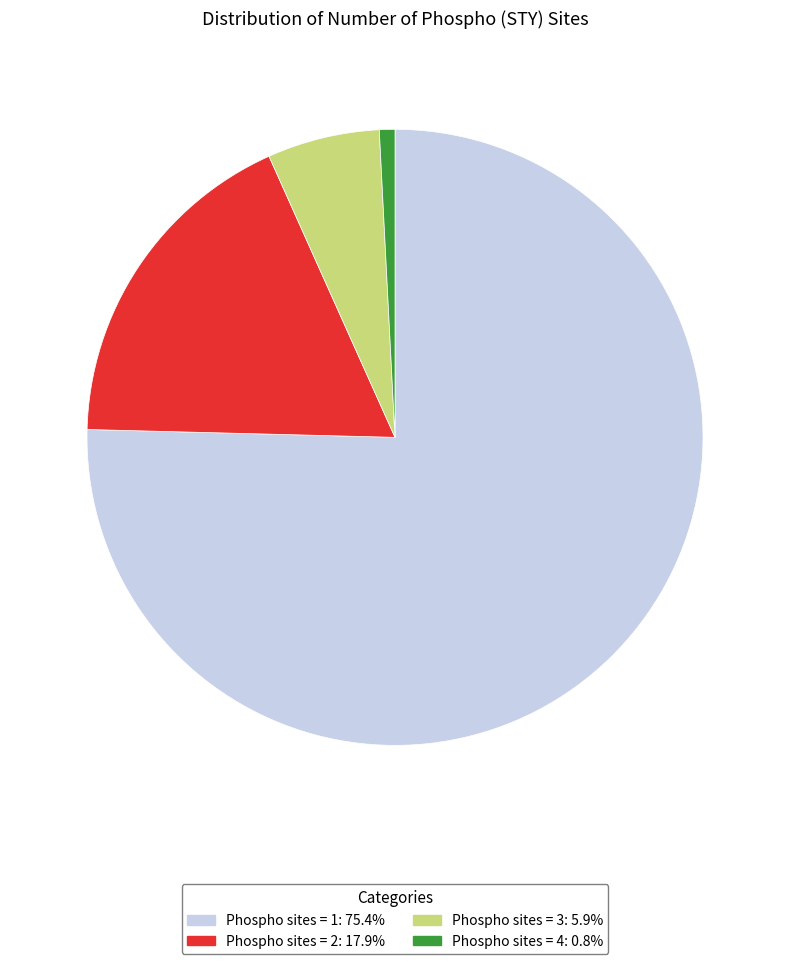

How many slices are in this pie chart?

4